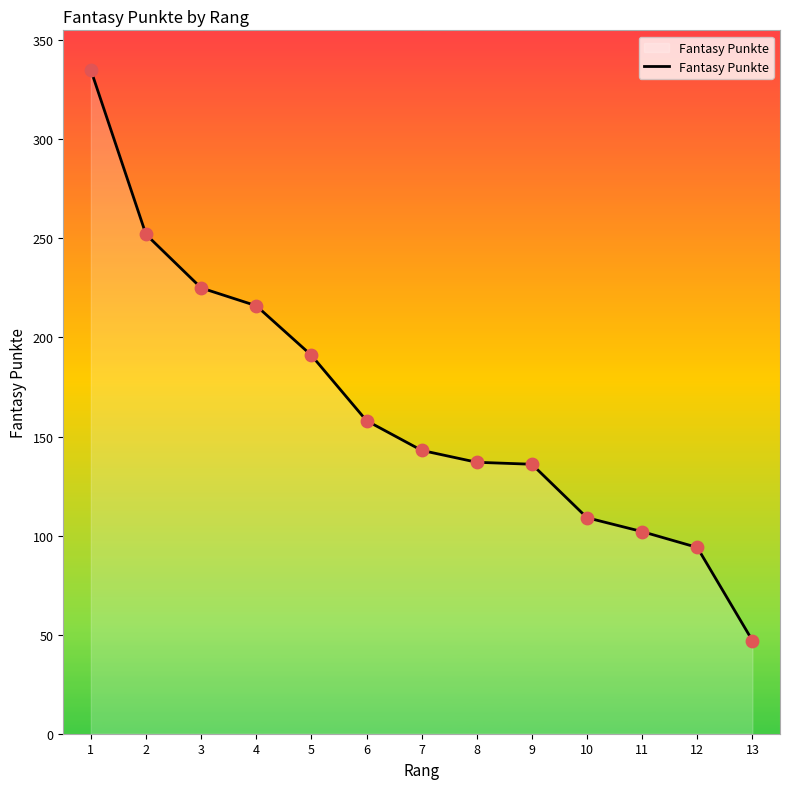

What is the change in value from 1 to 3?

-110